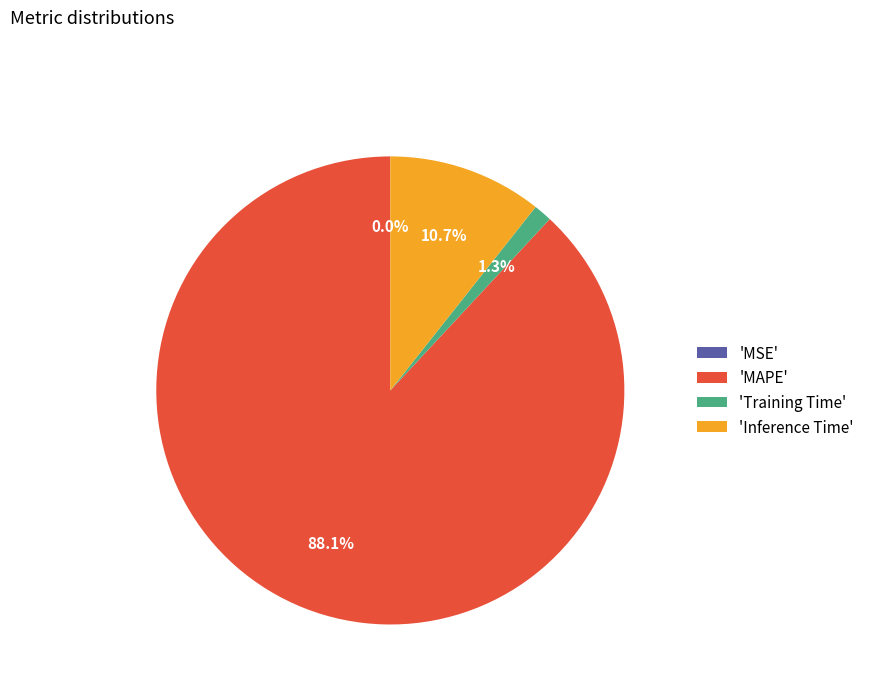

Is there a majority slice in this chart?

Yes